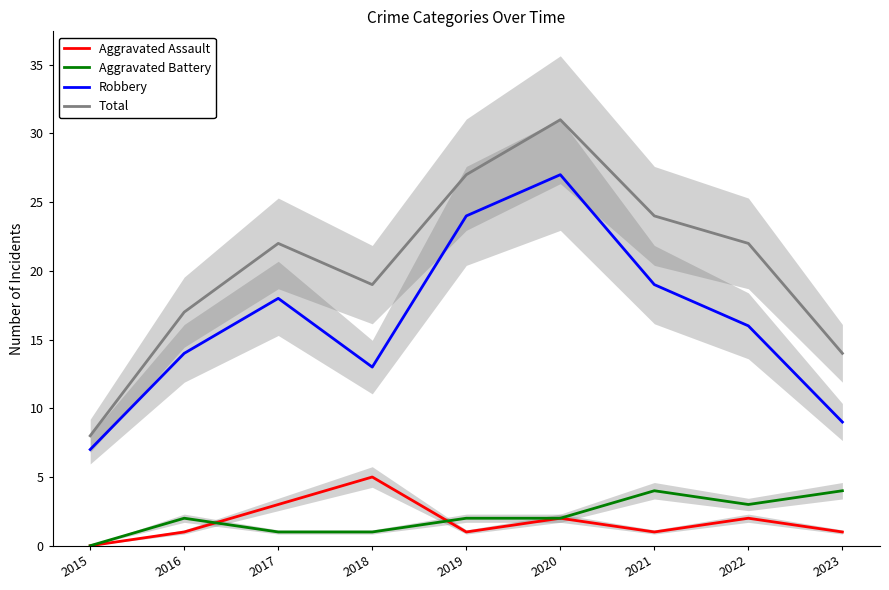

What is the difference between the Robbery values at 2021 and 2020?

8